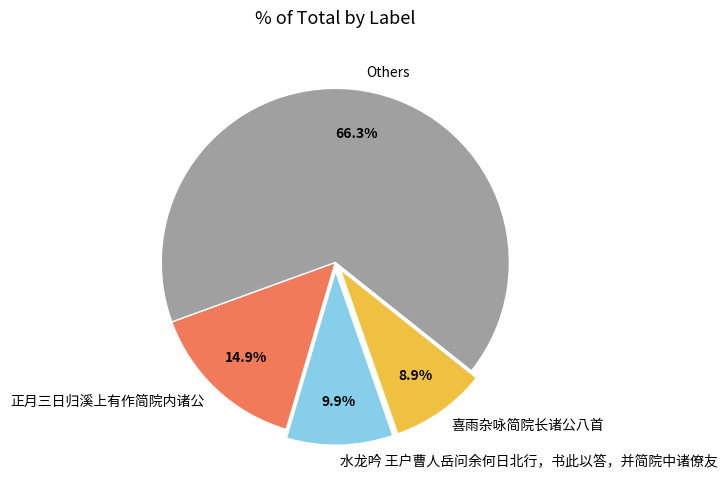

Which has a higher value, 正月三日归溪上有作简院内诸公 or 喜雨杂咏简院长诸公八首?

正月三日归溪上有作简院内诸公